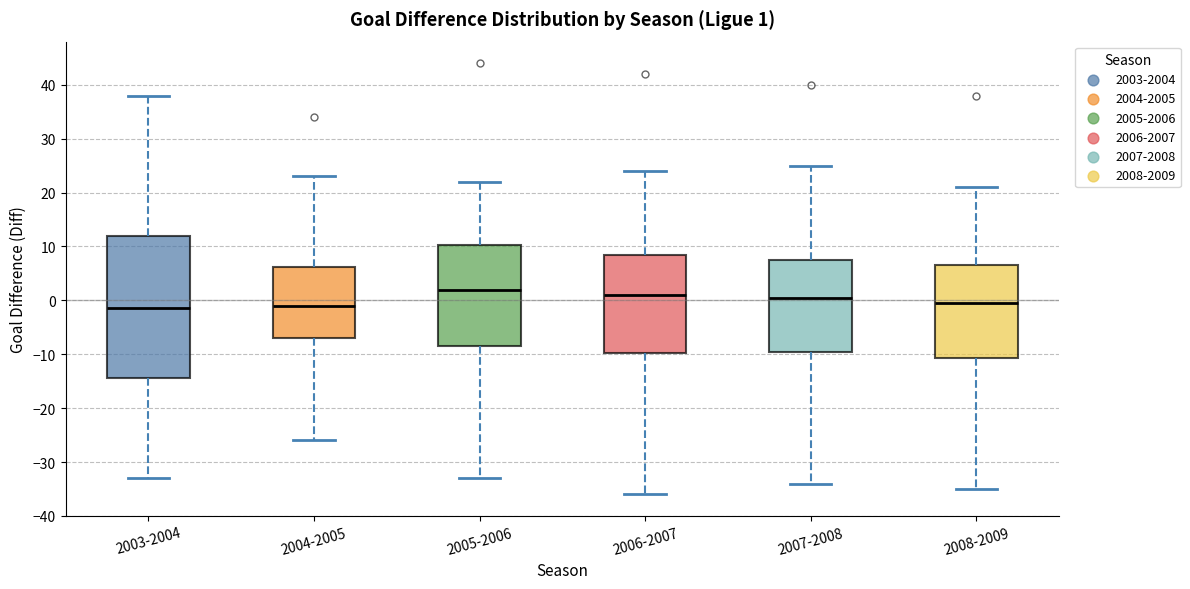

Which box has the highest median line?

2005-2006